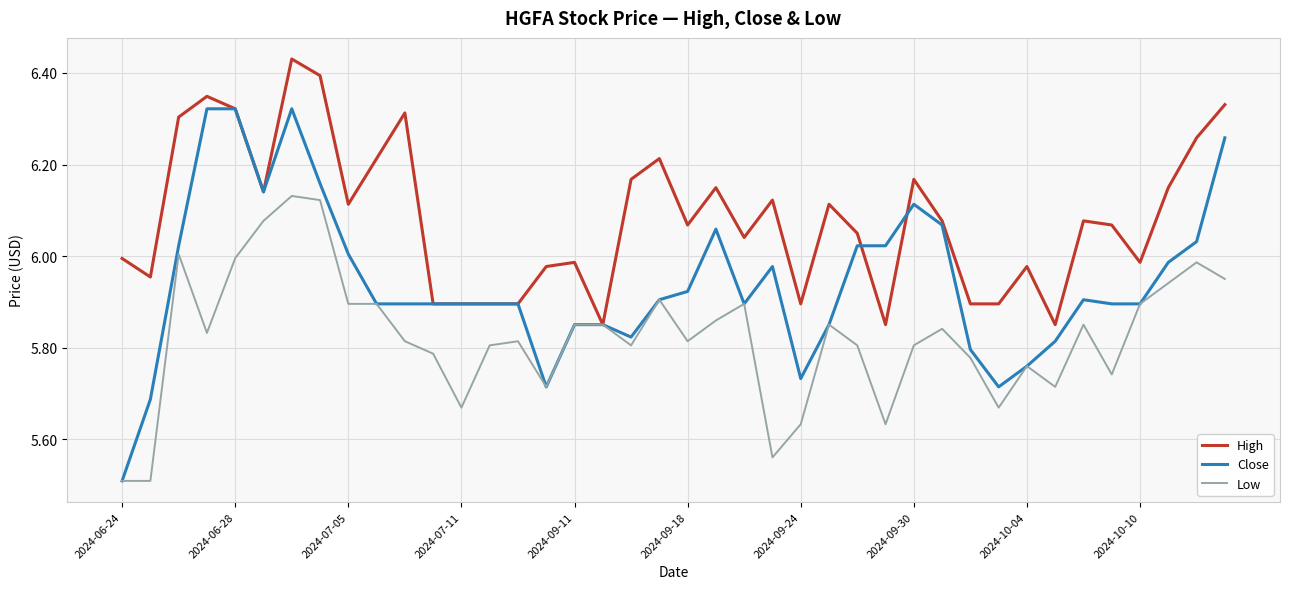

How many lines are shown in the chart?

3